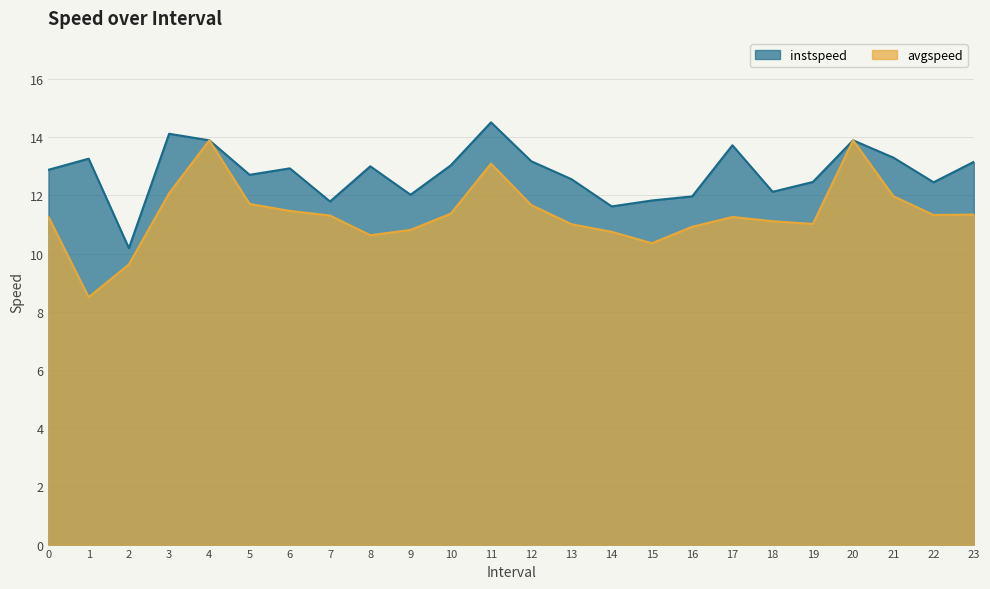

Rank the series at 7 from highest to lowest value.

instspeed, avgspeed